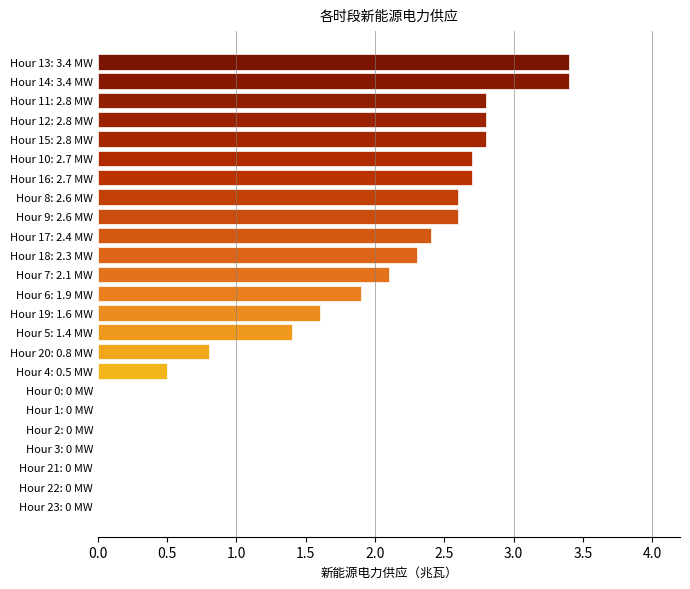

Reading top to bottom, list all the values displayed in this chart.

Hour 13: 3.4 MW=3.4	Hour 14: 3.4 MW=3.4	Hour 11: 2.8 MW=2.8	Hour 12: 2.8 MW=2.8	Hour 15: 2.8 MW=2.8	Hour 10: 2.7 MW=2.7	Hour 16: 2.7 MW=2.7	Hour 8: 2.6 MW=2.6	Hour 9: 2.6 MW=2.6	Hour 17: 2.4 MW=2.4	Hour 18: 2.3 MW=2.3	Hour 7: 2.1 MW=2.1	Hour 6: 1.9 MW=1.9	Hour 19: 1.6 MW=1.6	Hour 5: 1.4 MW=1.4	Hour 20: 0.8 MW=0.8	Hour 4: 0.5 MW=0.5	Hour 0: 0 MW=0.0	Hour 1: 0 MW=0.0	Hour 2: 0 MW=0.0	Hour 3: 0 MW=0.0	Hour 21: 0 MW=0.0	Hour 22: 0 MW=0.0	Hour 23: 0 MW=0.0